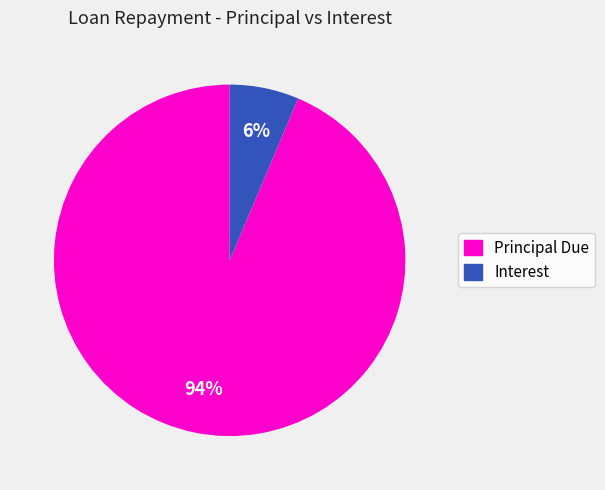

To the nearest percent, what is the average slice percentage?

50%